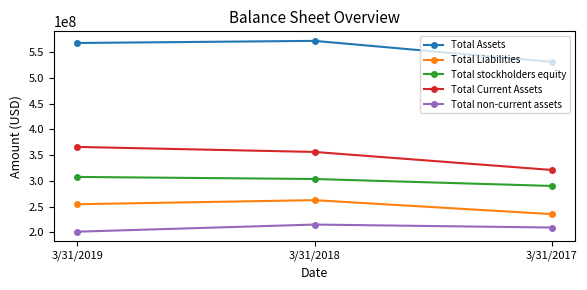

Reading left to right, list all the values displayed in this chart.

Total Assets: 3/31/2019=567346000	3/31/2018=571445000	3/31/2017=530775000
Total Liabilities: 3/31/2019=254737000	3/31/2018=262641000	3/31/2017=235577000
Total stockholders equity: 3/31/2019=307674000	3/31/2018=303635000	3/31/2017=290215000
Total Current Assets: 3/31/2019=365827000	3/31/2018=356109000	3/31/2017=321215000
Total non-current assets: 3/31/2019=201518000	3/31/2018=215332000	3/31/2017=209558000